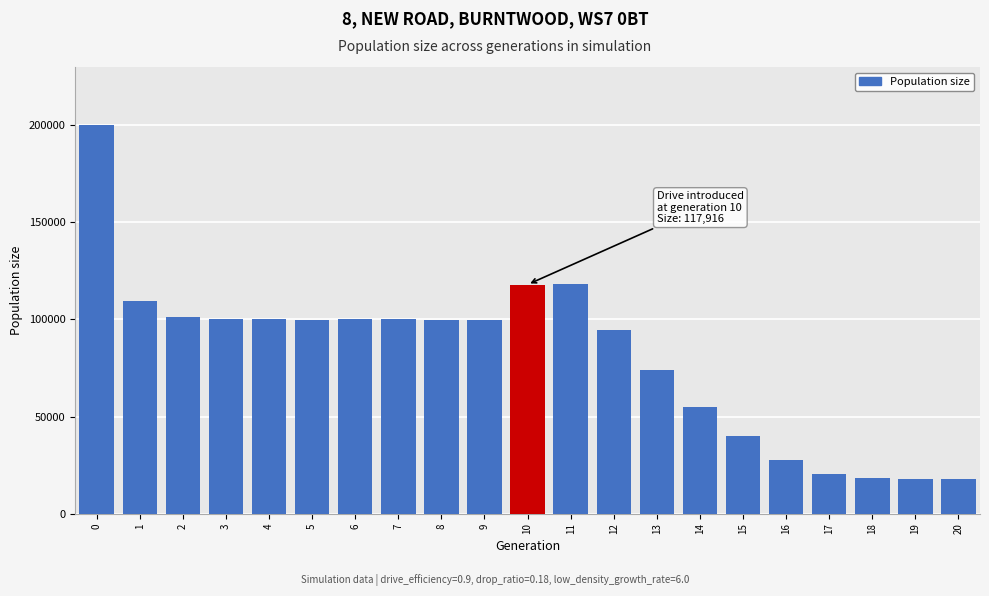

What is the value of the 17th bar from the left?

27848